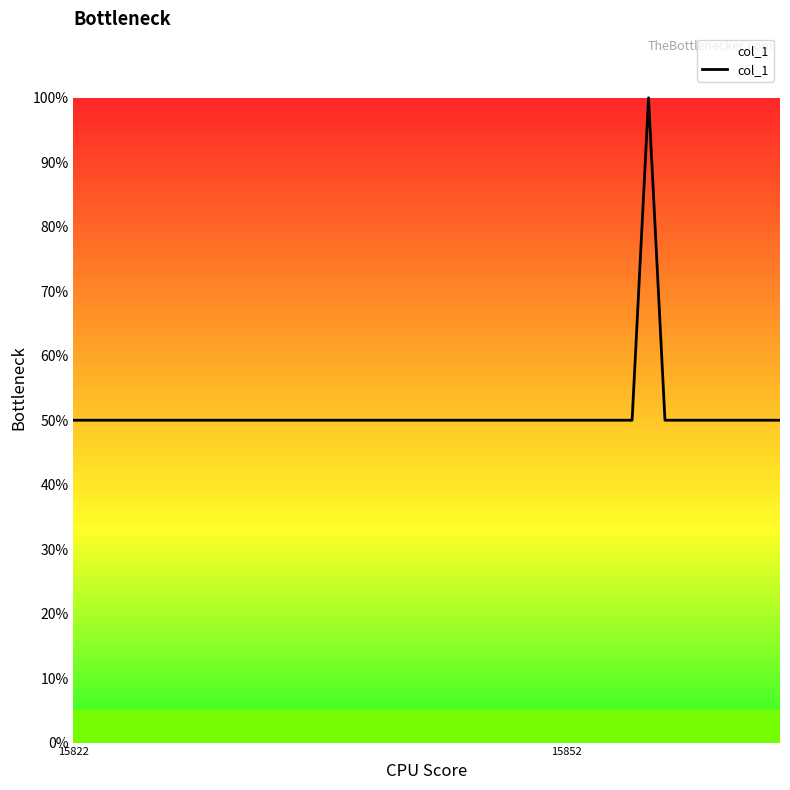

What is the difference between the maximum and minimum values?

50.0